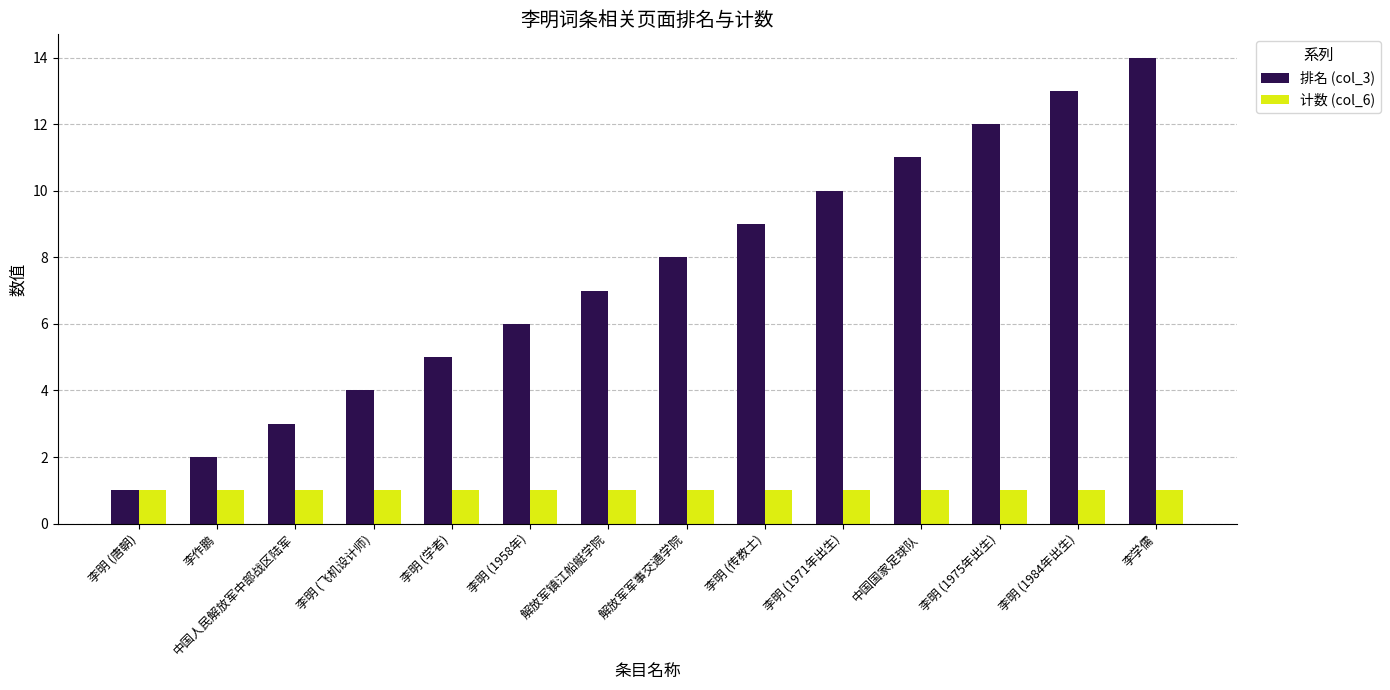

At which category is the sum across all series the highest?

李学儒